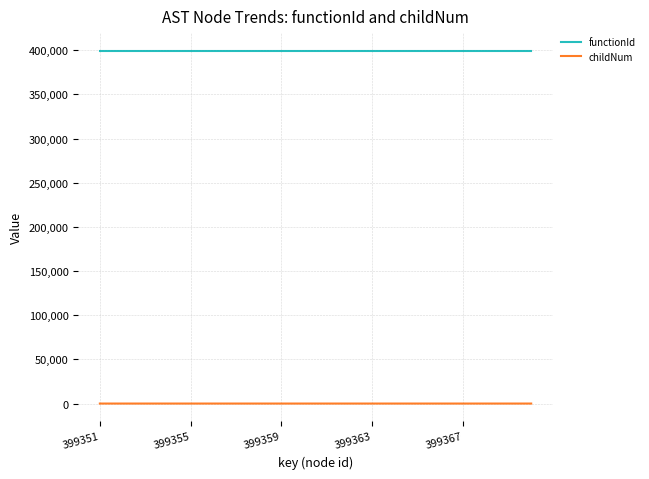

What are all the series names shown in the legend?

functionId, childNum